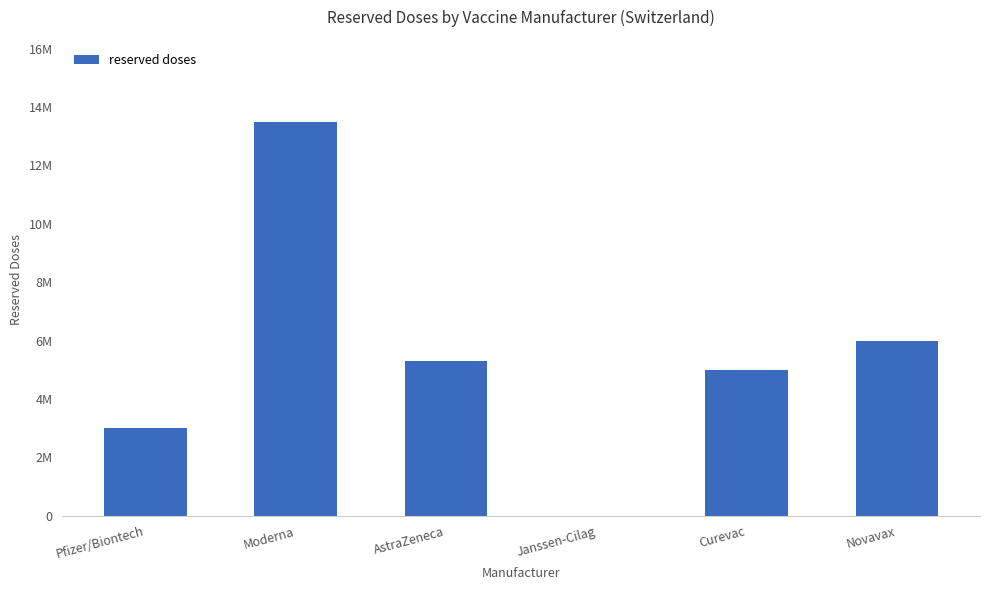

At which label does the data first exceed 5300000?

Moderna